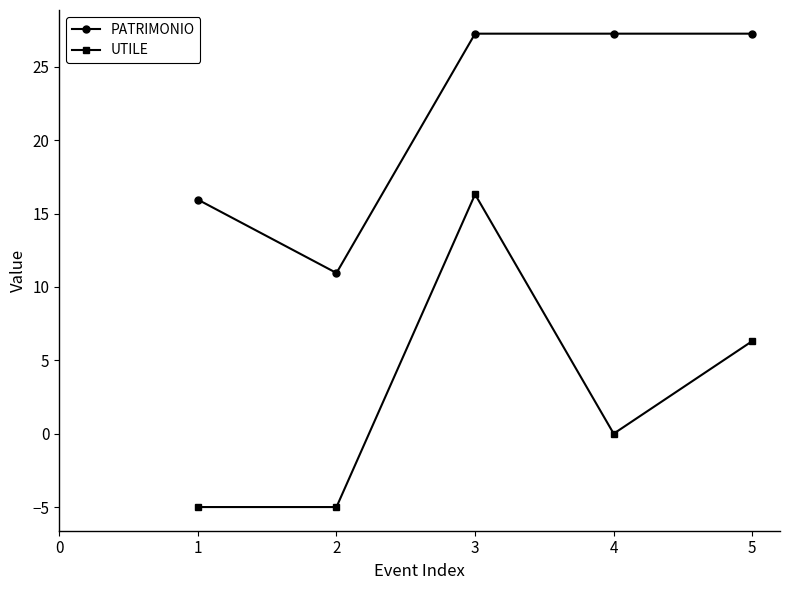

How many series are shown in this chart?

2